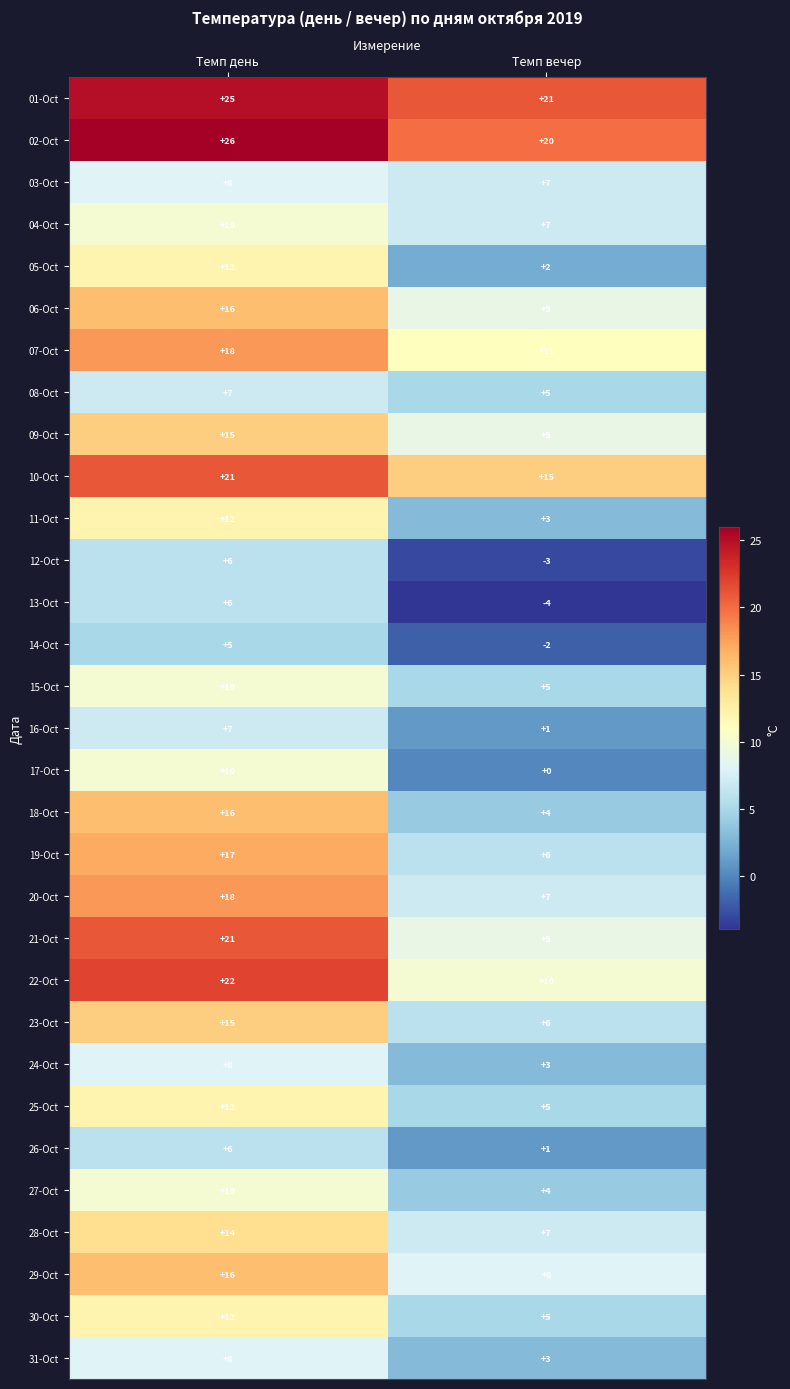

At which category does the chart reach its peak across all series?

Темп день